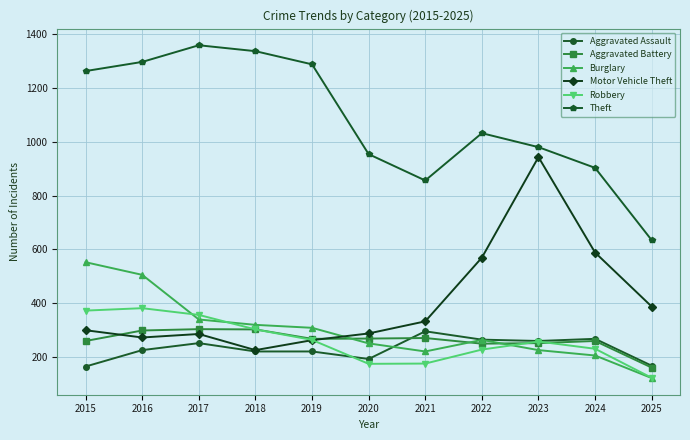

What is the value of the Theft point at the 11th from the left?

634